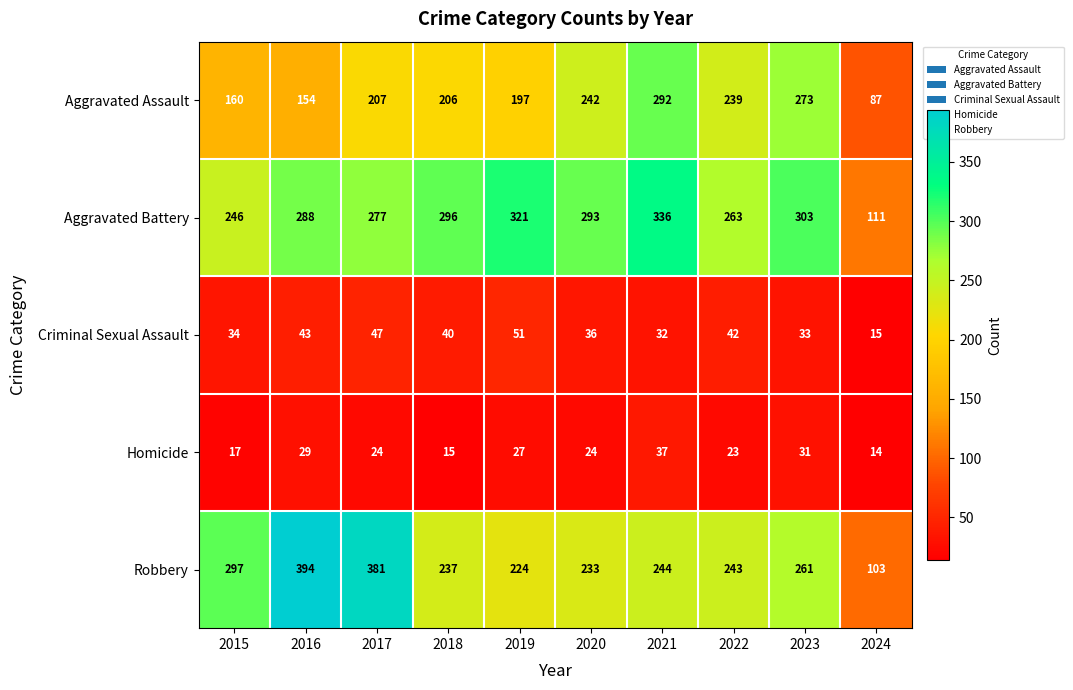

The value of Homicide at 2015 is 6. True or false?

False